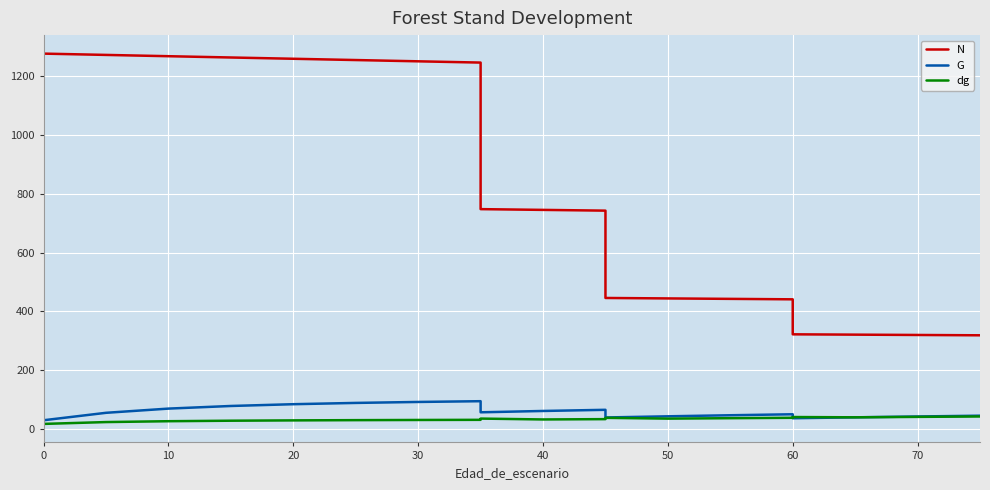

True or false: dg and G cross at least once.

True